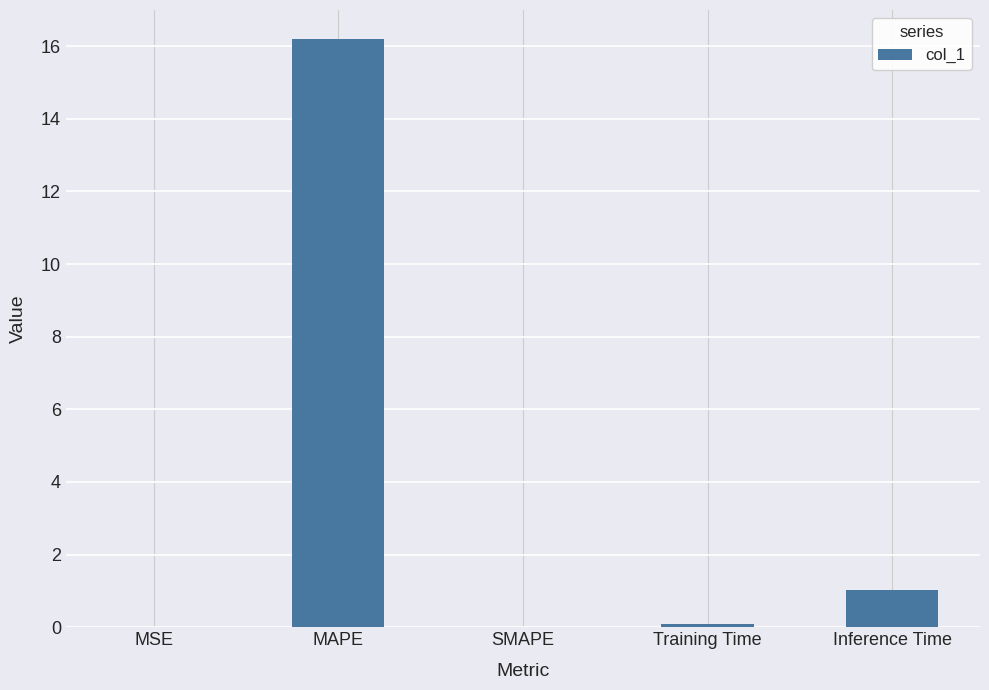

At which label is the value closest to 8?

Inference Time